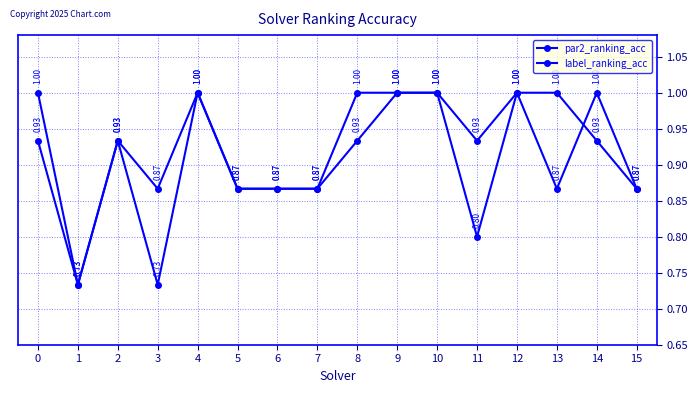

Where is the first local minimum for par2_ranking_acc?

1